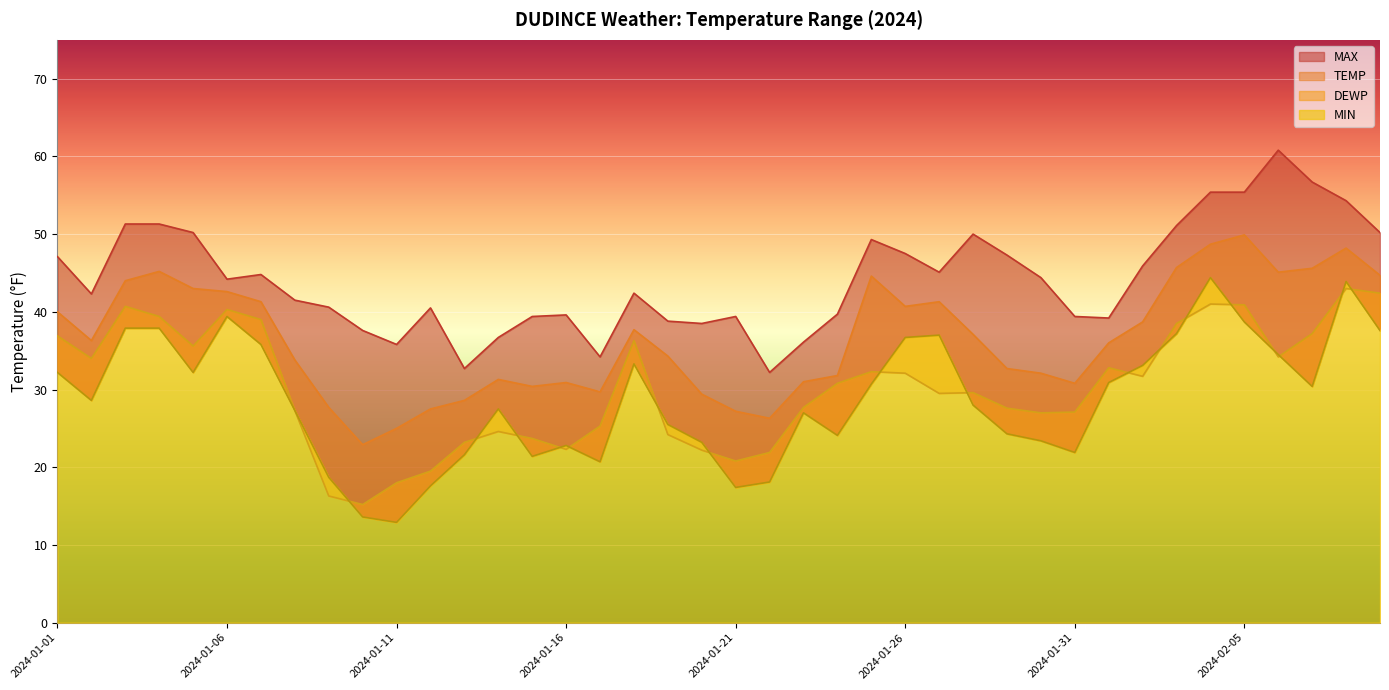

The MAX series shows 55.4 at 2024-02-04. True or false?

True